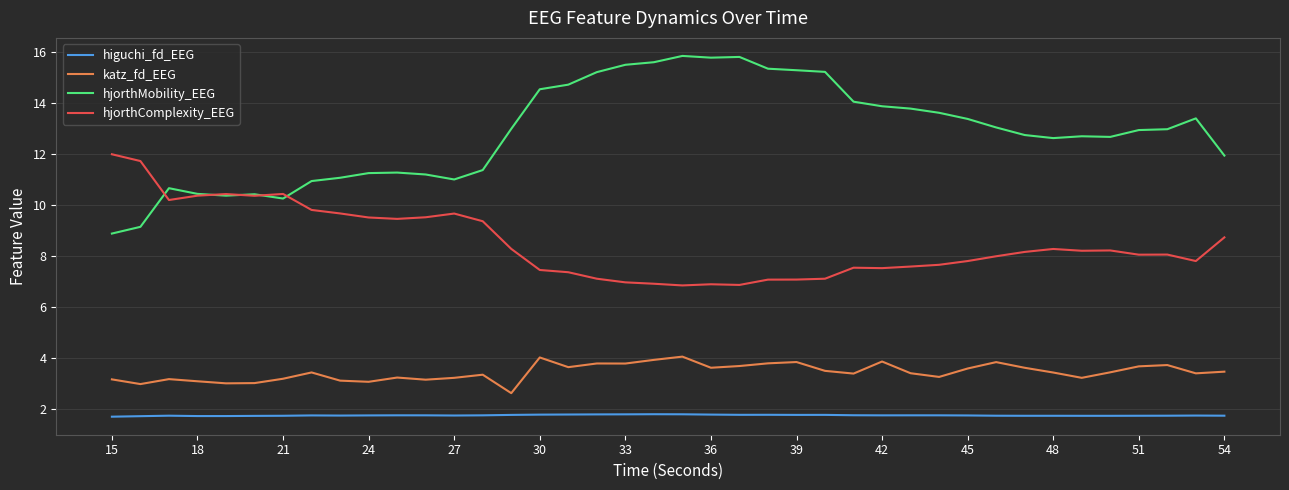

How many lines are shown in the chart?

4